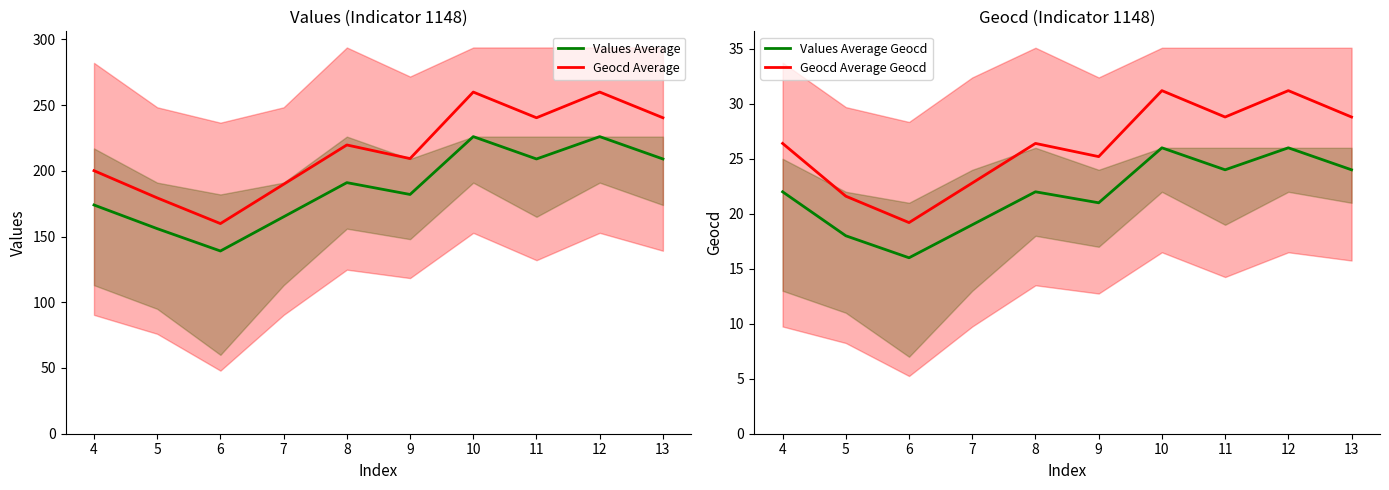

How many interior local valleys does the Geocd Average series have?

3